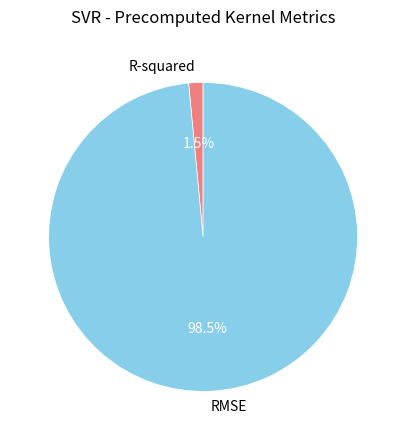

Is R-squared the majority of the pie?

No